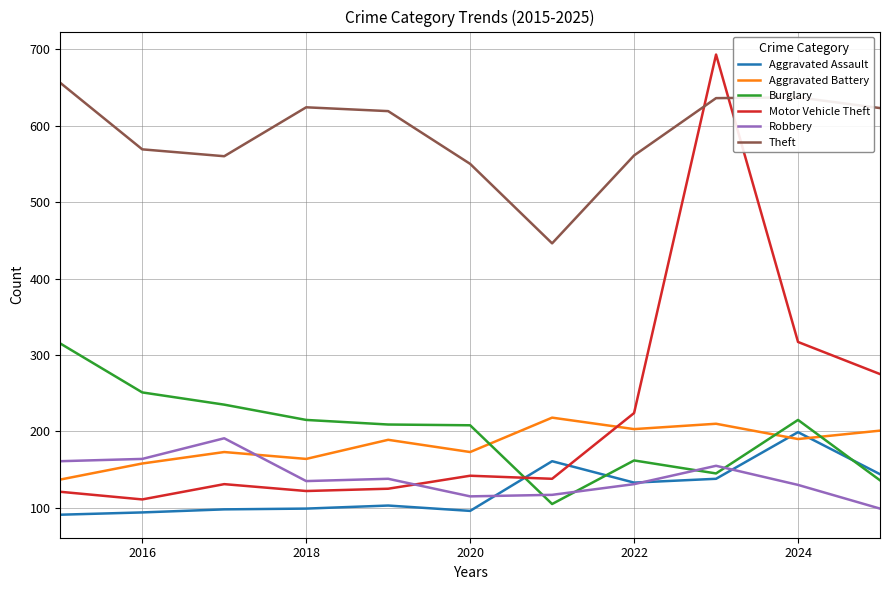

Which series has the largest range (max minus min)?

Motor Vehicle Theft